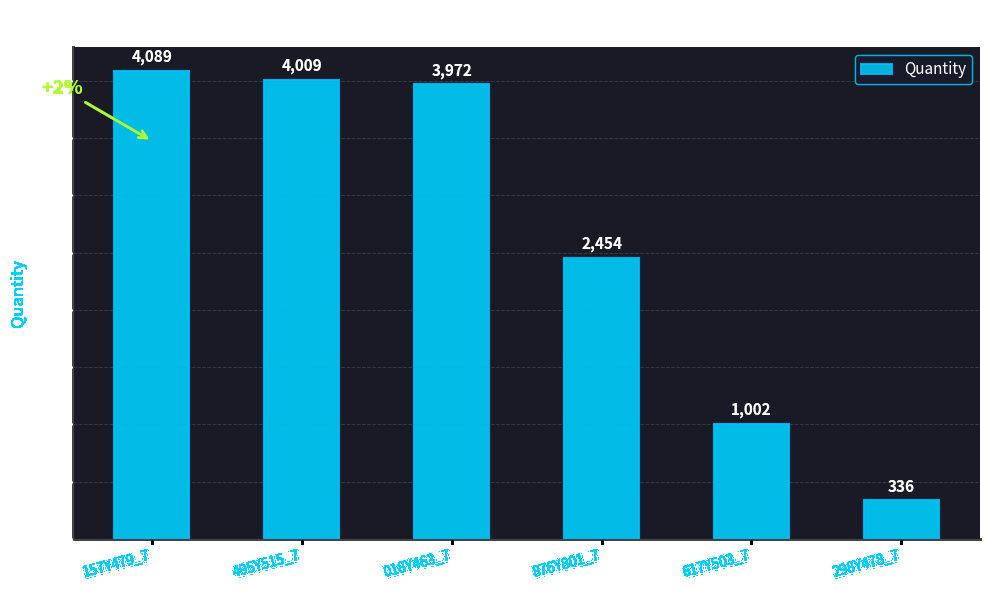

What is the difference between the maximum and minimum values?

3753